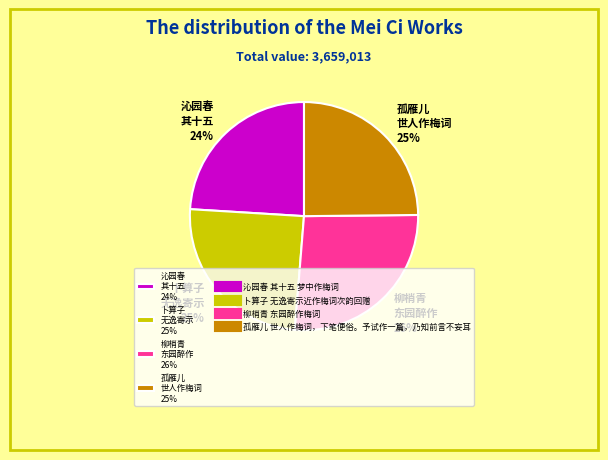

How many segments does this pie chart have?

4